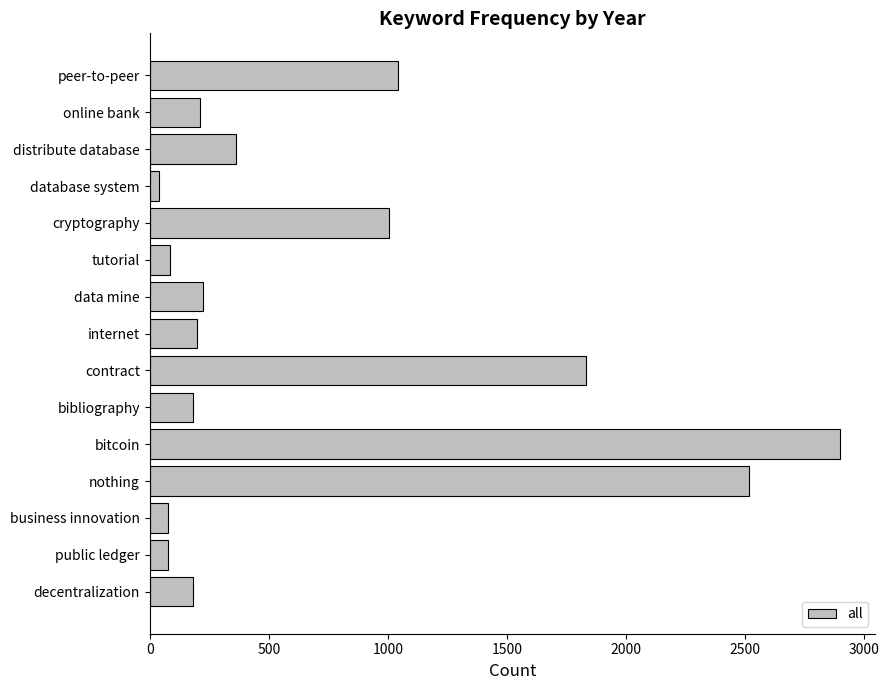

What is the average value?

729